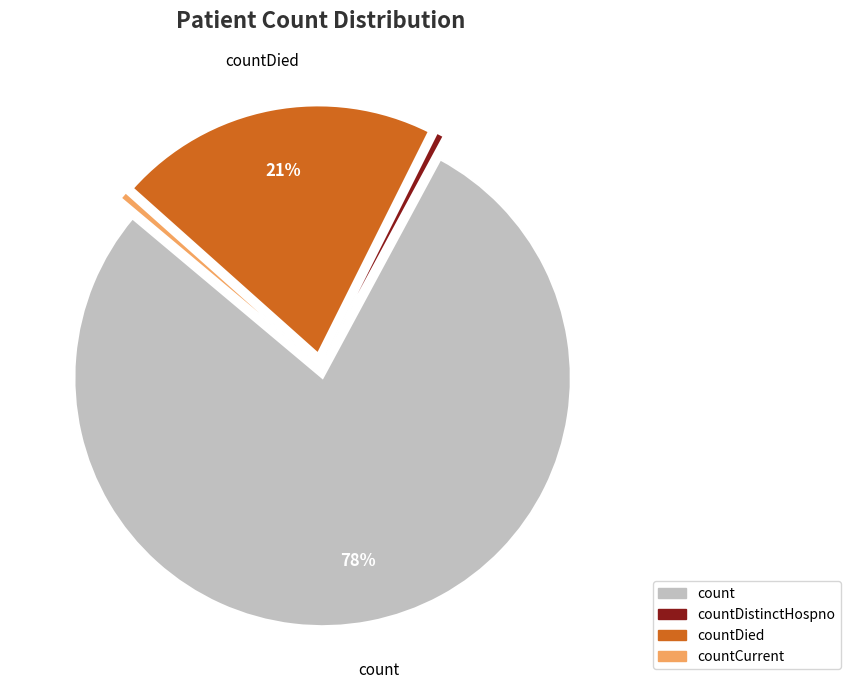

What is the largest slice in the pie chart?

count